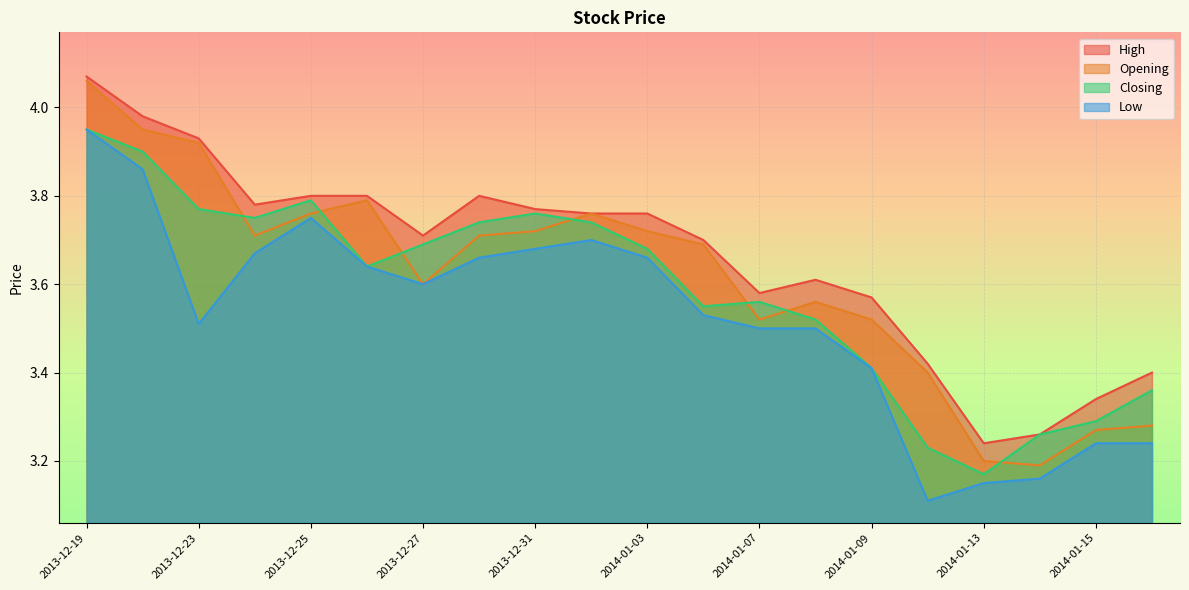

Reading left to right, extract all data points from this chart.

High: 4.1	4.0	3.9	3.8	3.8	3.8	3.7	3.8	3.8	3.8	3.8	3.7	3.6	3.6	3.6	3.4	3.2	3.3	3.3	3.4
Opening: 4.1	4.0	3.9	3.7	3.8	3.8	3.6	3.7	3.7	3.8	3.7	3.7	3.5	3.6	3.5	3.4	3.2	3.2	3.3	3.3
Closing: 4.0	3.9	3.8	3.8	3.8	3.6	3.7	3.7	3.8	3.7	3.7	3.5	3.6	3.5	3.4	3.2	3.2	3.3	3.3	3.4
Low: 4.0	3.9	3.5	3.7	3.8	3.6	3.6	3.7	3.7	3.7	3.7	3.5	3.5	3.5	3.4	3.1	3.1	3.2	3.2	3.2